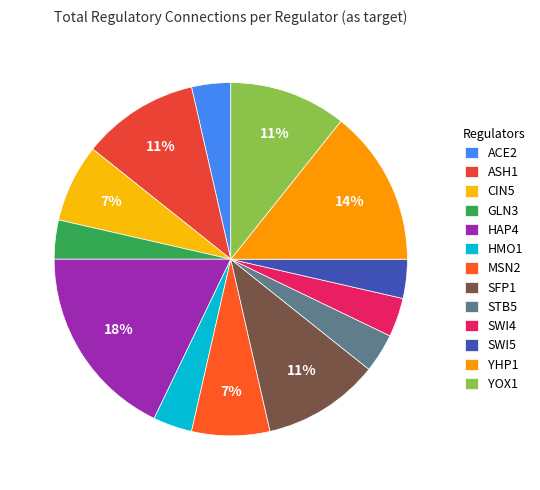

Count the number of slices in the pie.

13